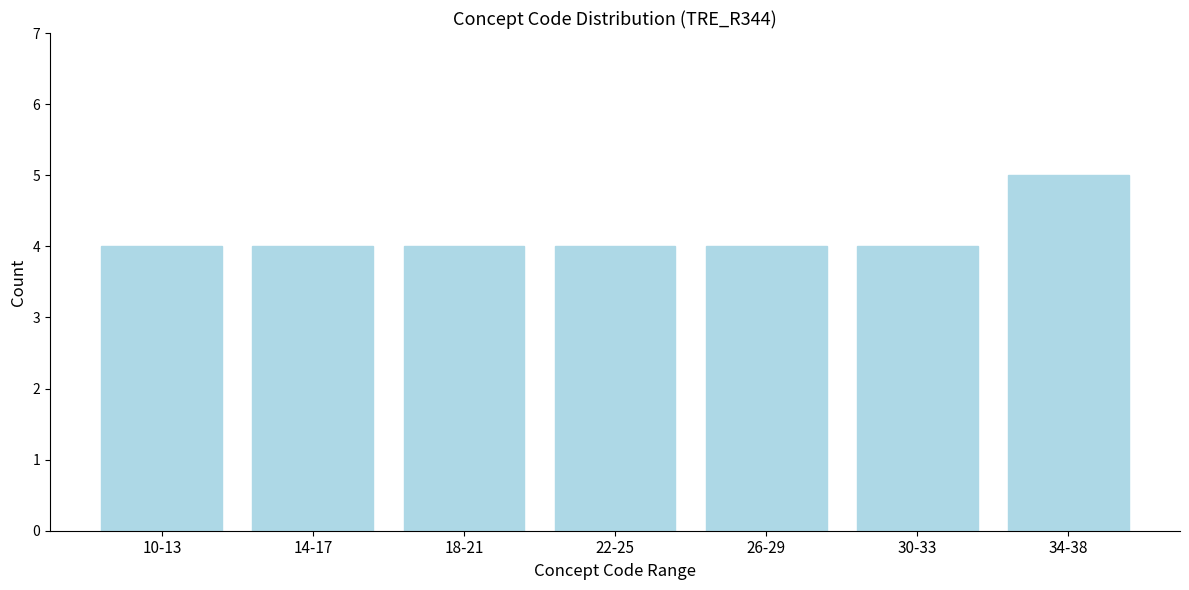

Reading left to right, extract all data points from this chart.

10-13=4	14-17=4	18-21=4	22-25=4	26-29=4	30-33=4	34-38=5